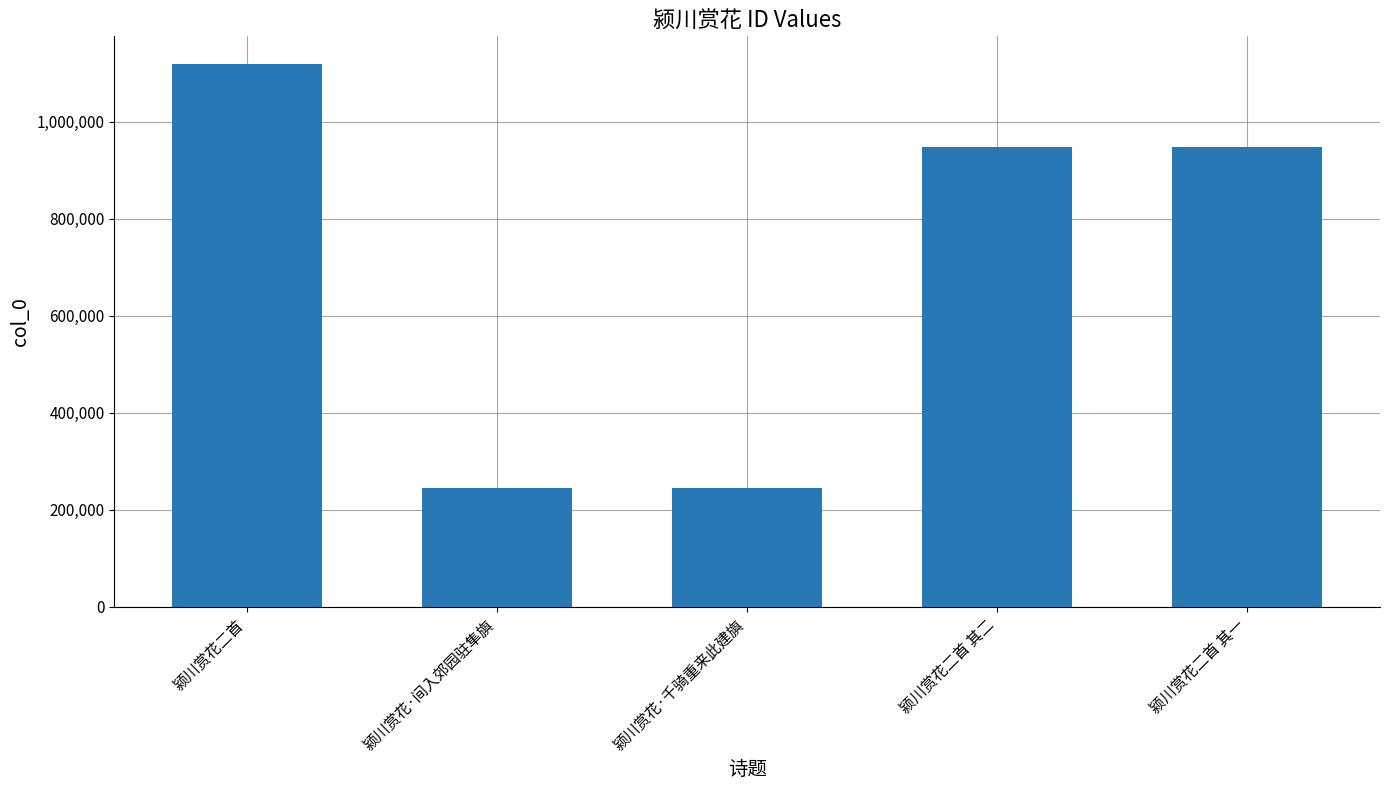

What is the smallest value displayed?

245552